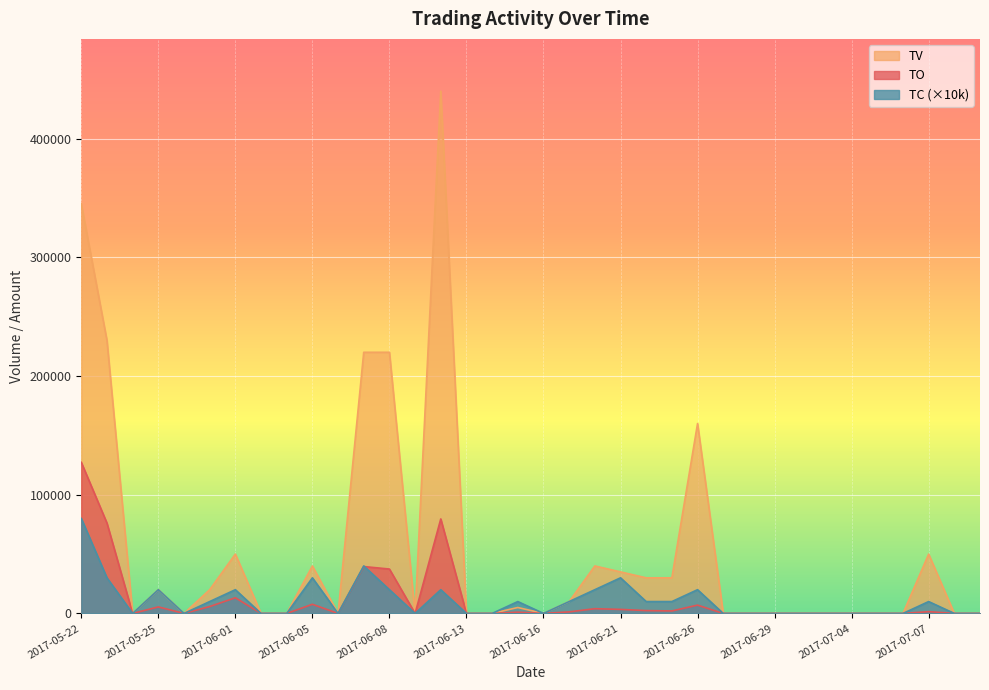

At which category is the sum across all series the highest?

2017-05-22